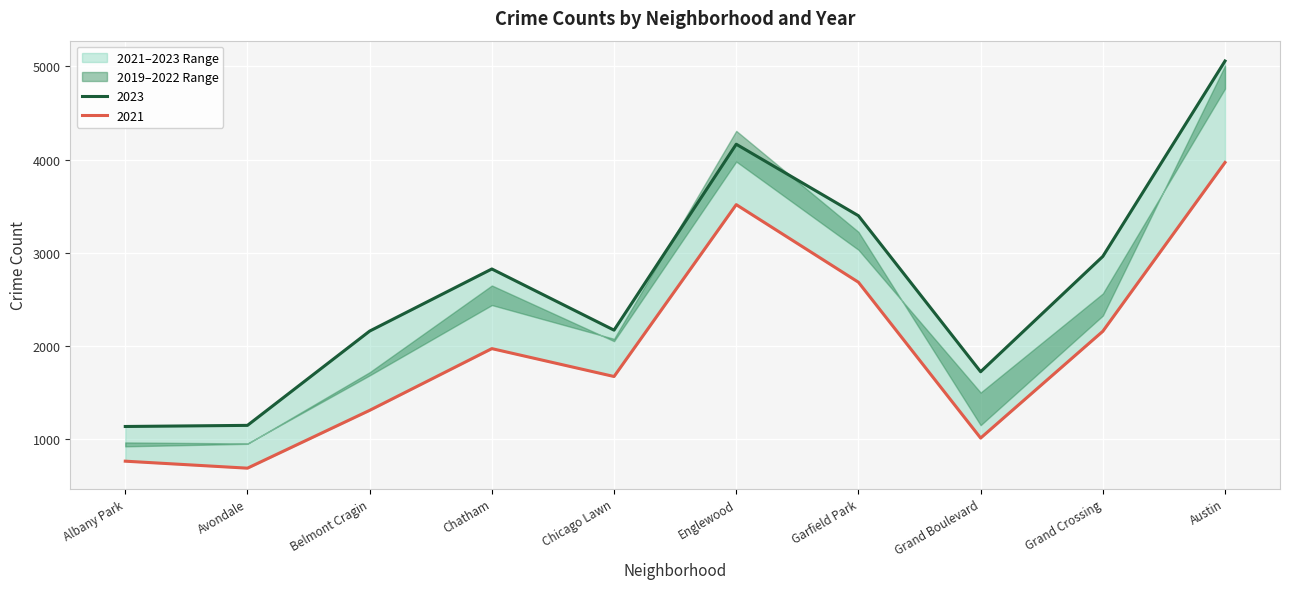

What is the sum of the 2019 values at Belmont Cragin and Englewood?

5996